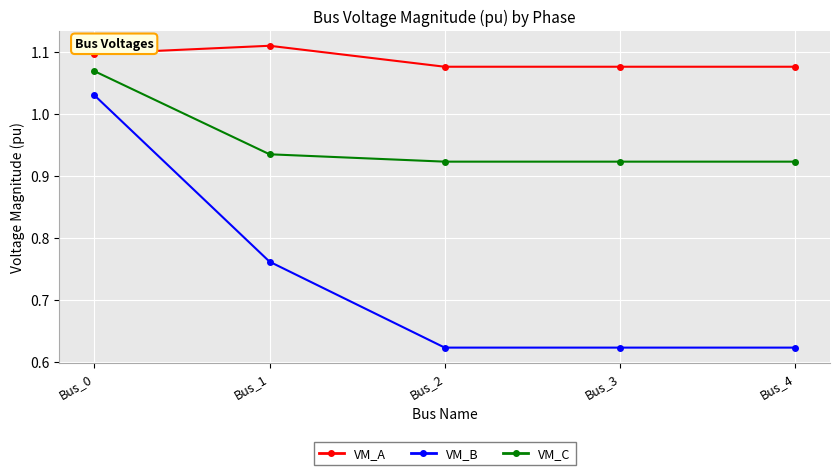

The value of VM_A at Bus_2 is 1.5. True or false?

False